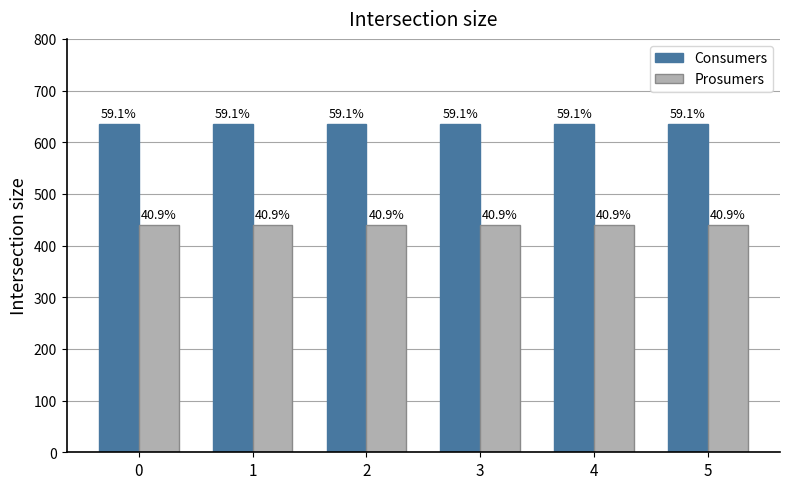

How many groups of bars are there?

6